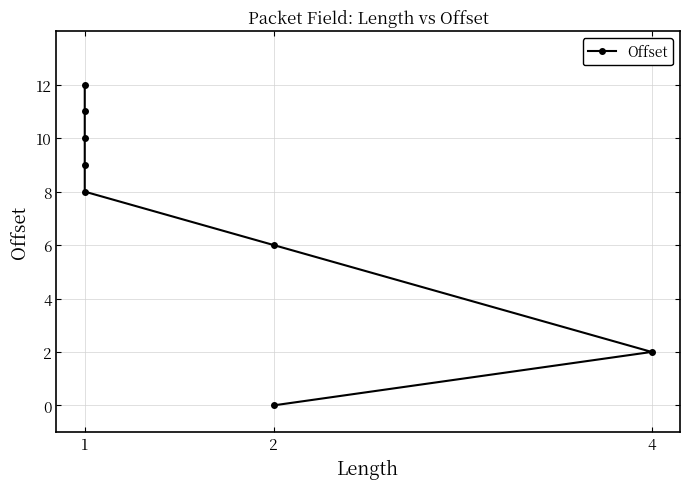

What is the difference between the values at 4 and 2?

4